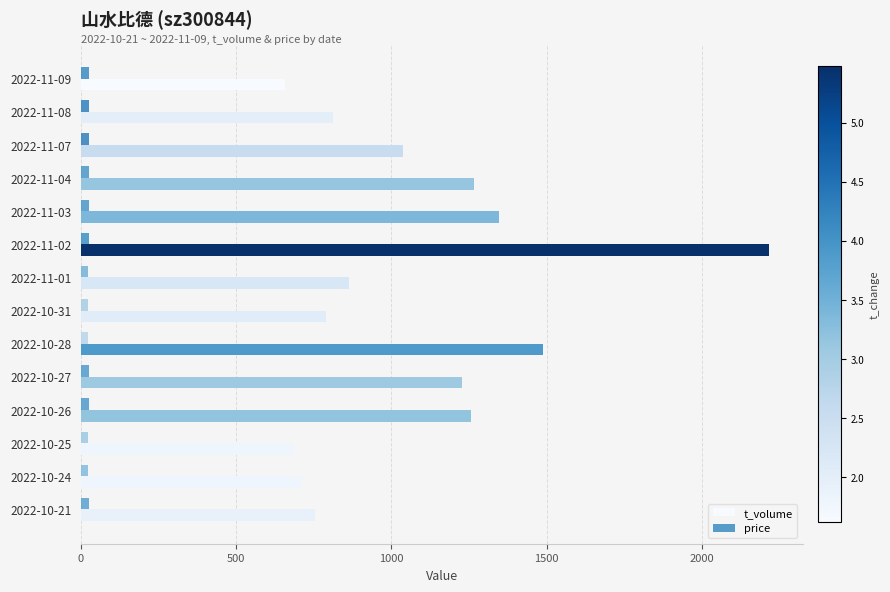

What position from the left is 2022-11-07?

3